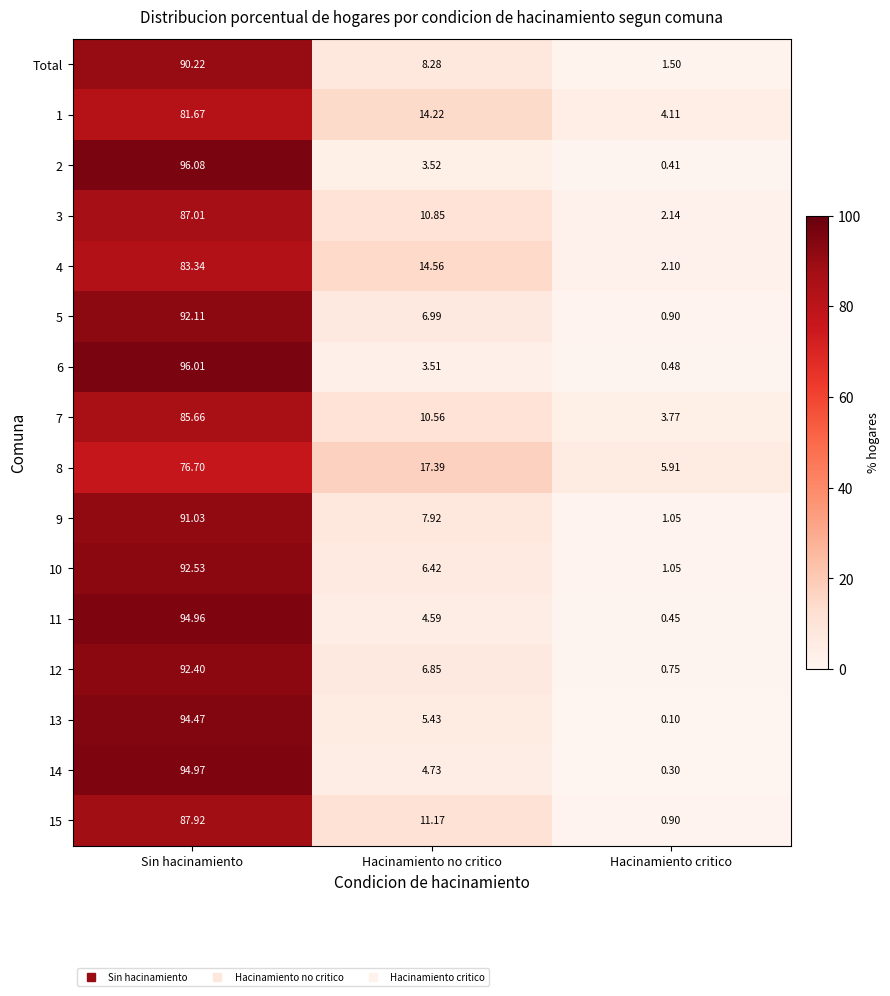

At which category is the sum across all series the highest?

Sin hacinamiento